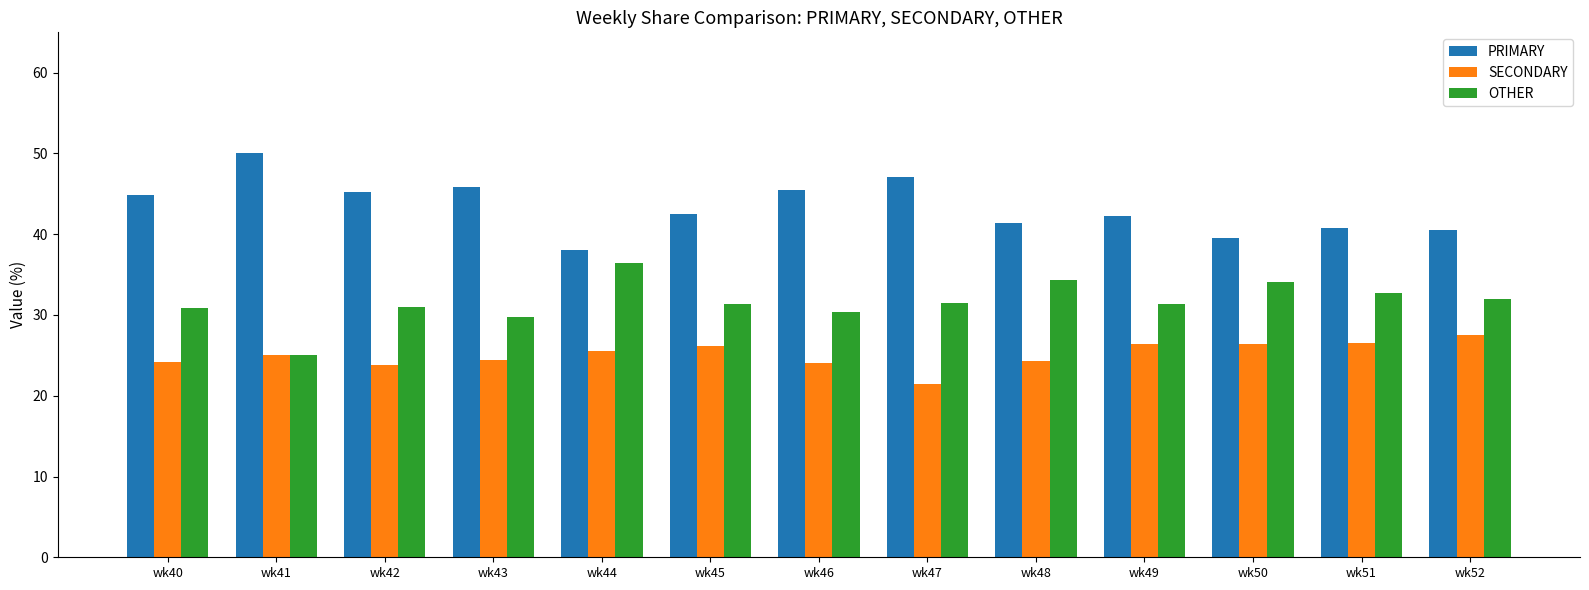

What is the total value across all series at wk41?

100.0